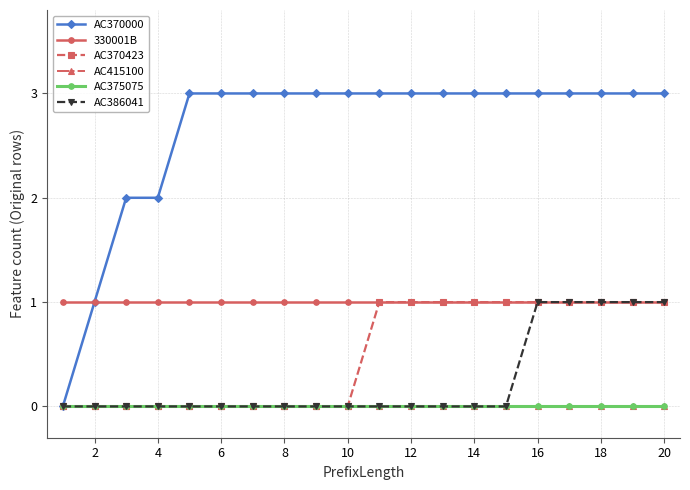

Is this an area chart (filled region under the line)?

No